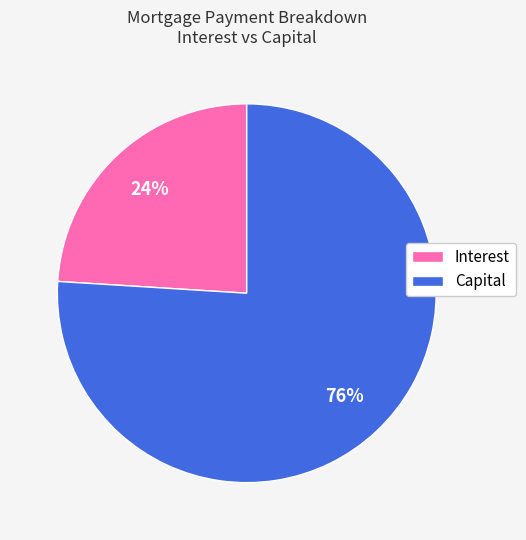

Rank the categories by value from highest to lowest.

Capital, Interest